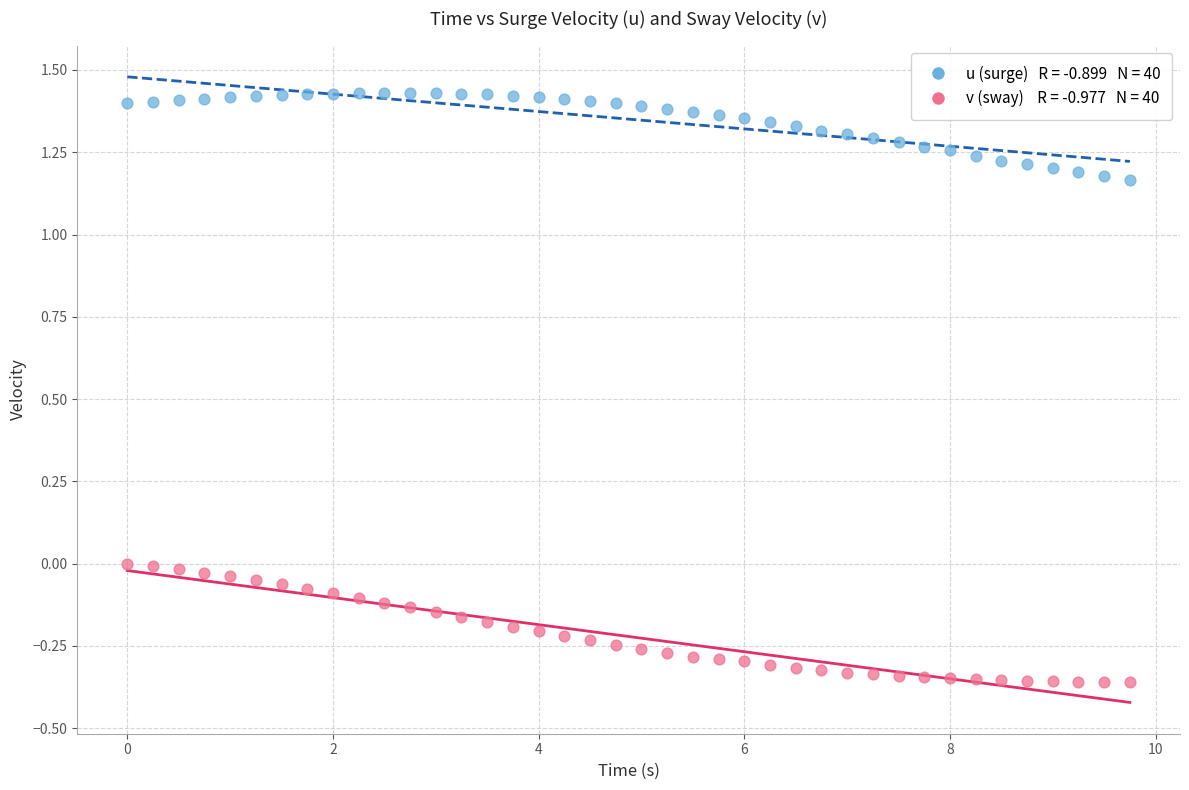

Across all data points, what is the range of X values (max minus min)?

9.8